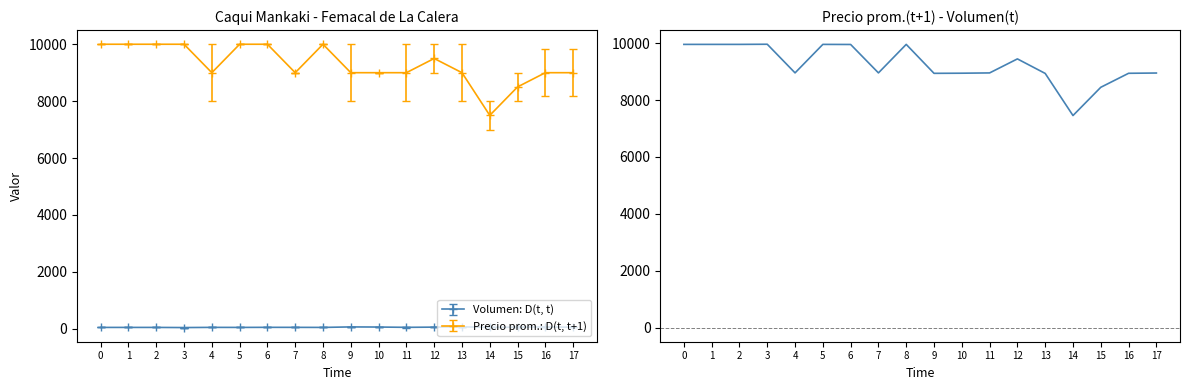

Is this an area chart (filled region under the line)?

No